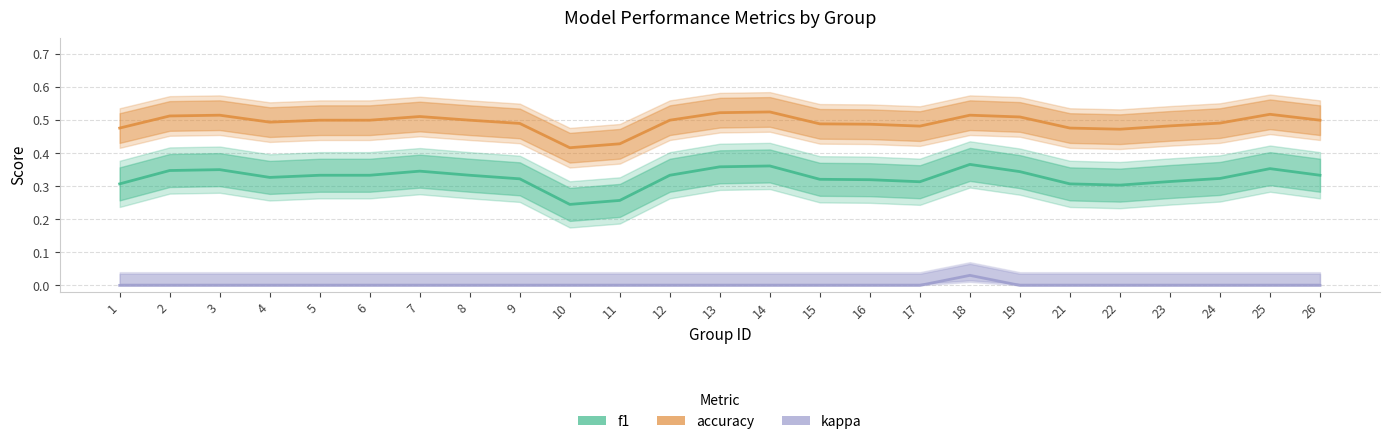

The f1 series shows 0.3 at 9. True or false?

True